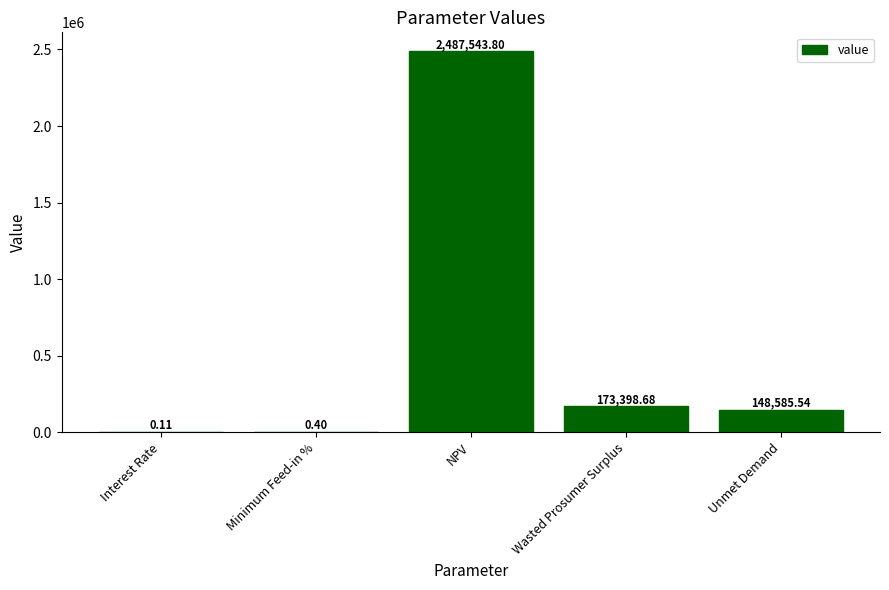

What is the sum of all values?

2809528.5